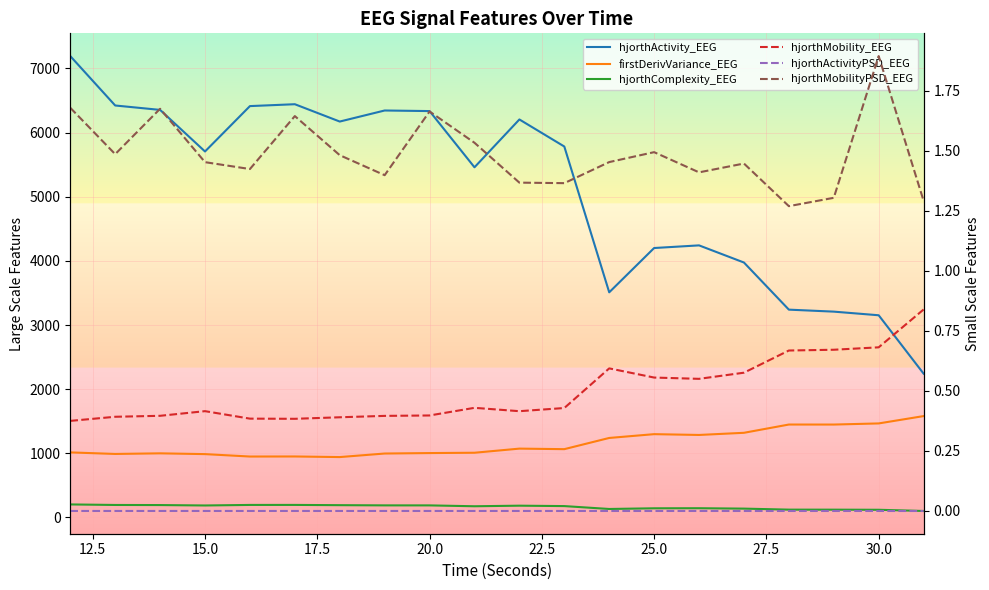

Is this an area chart (filled region under the line)?

No